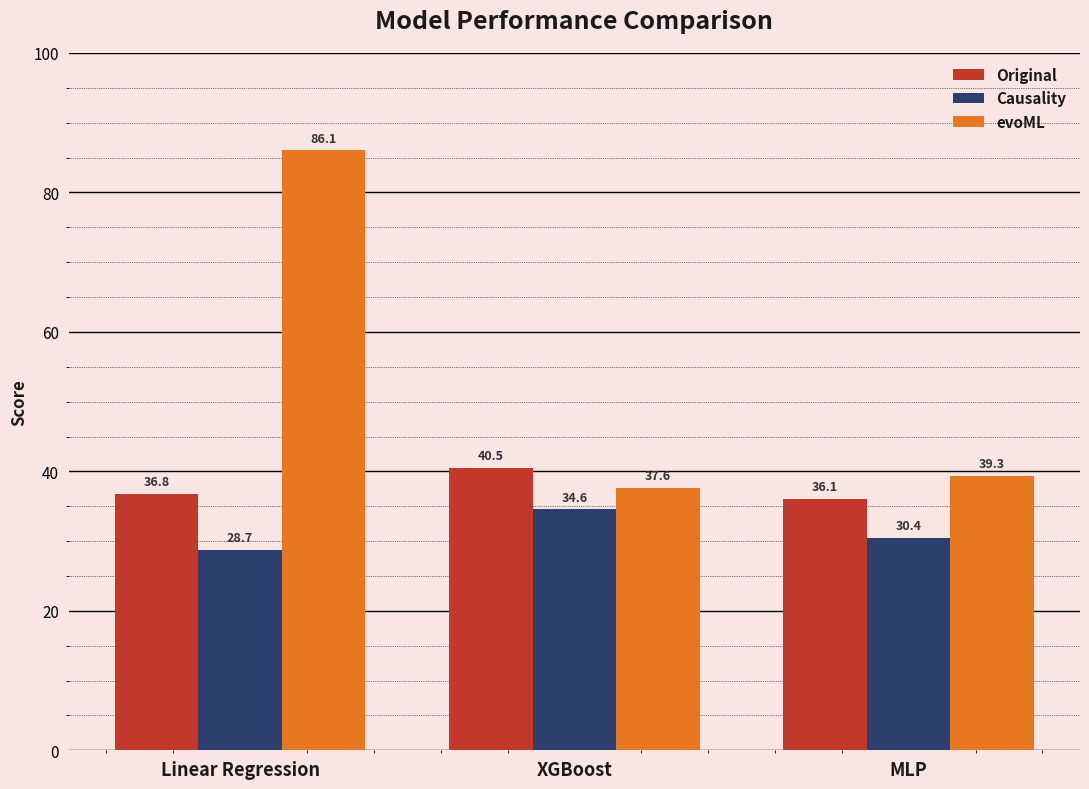

What is the highest value of the Causality series?

34.6